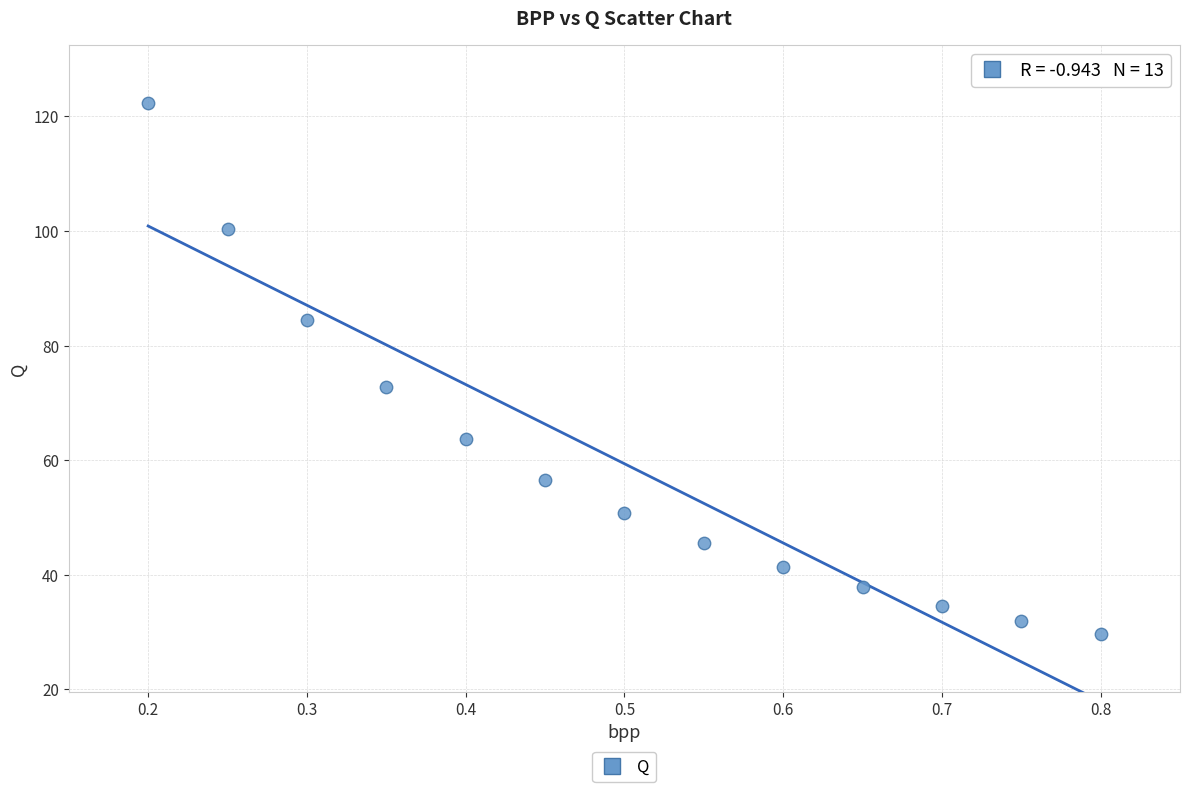

What is the range of X values (max minus min)?

0.6